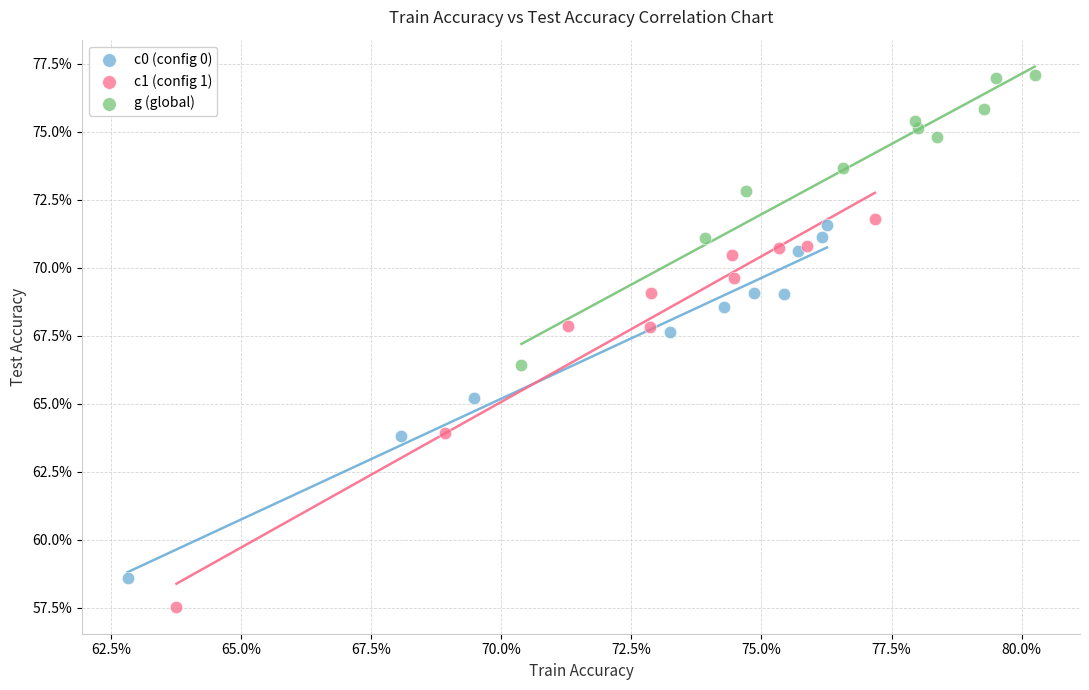

Which series contains the highest Y value?

g (global)